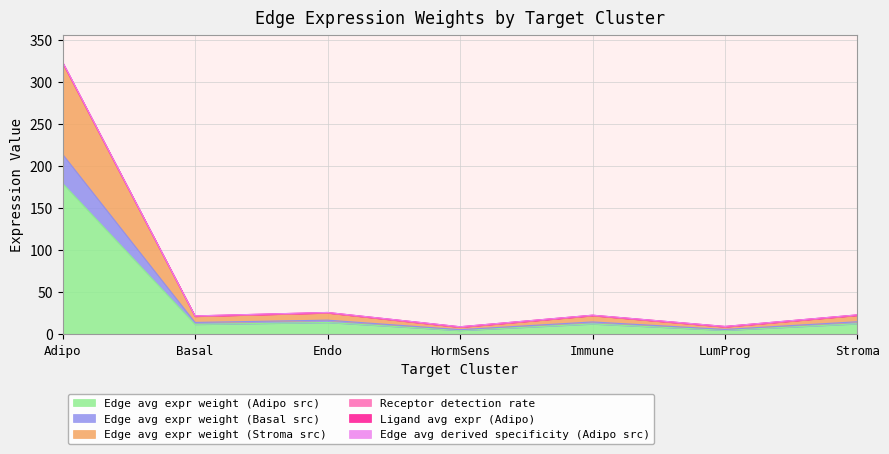

Count the number of categories in the chart.

7